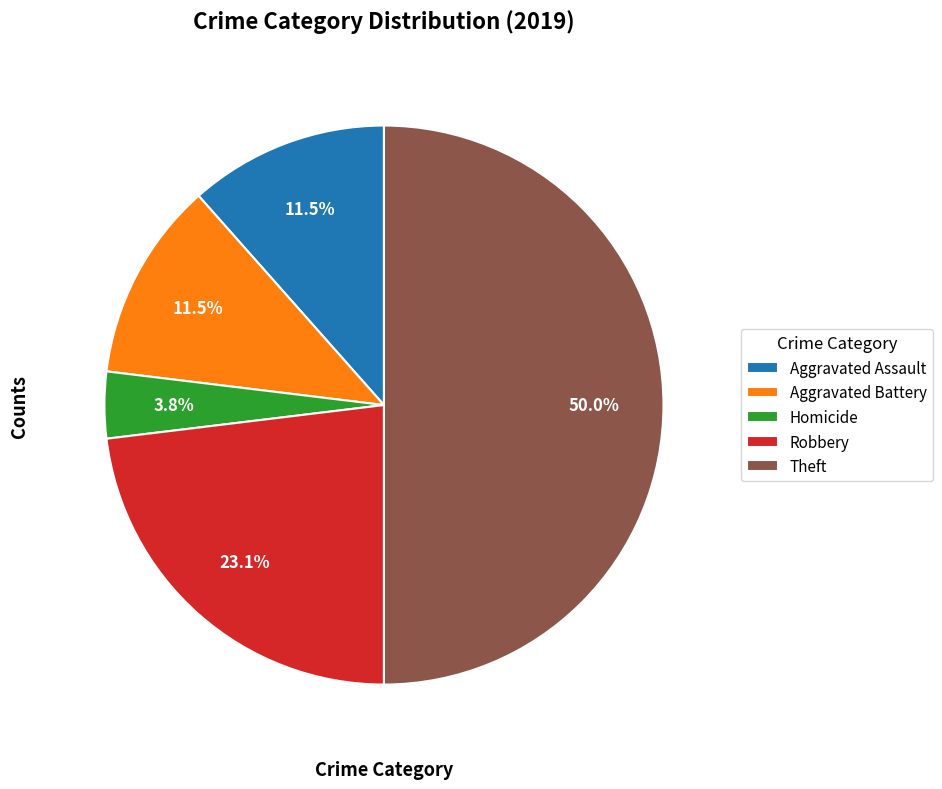

What is the smallest slice in the pie chart?

Homicide